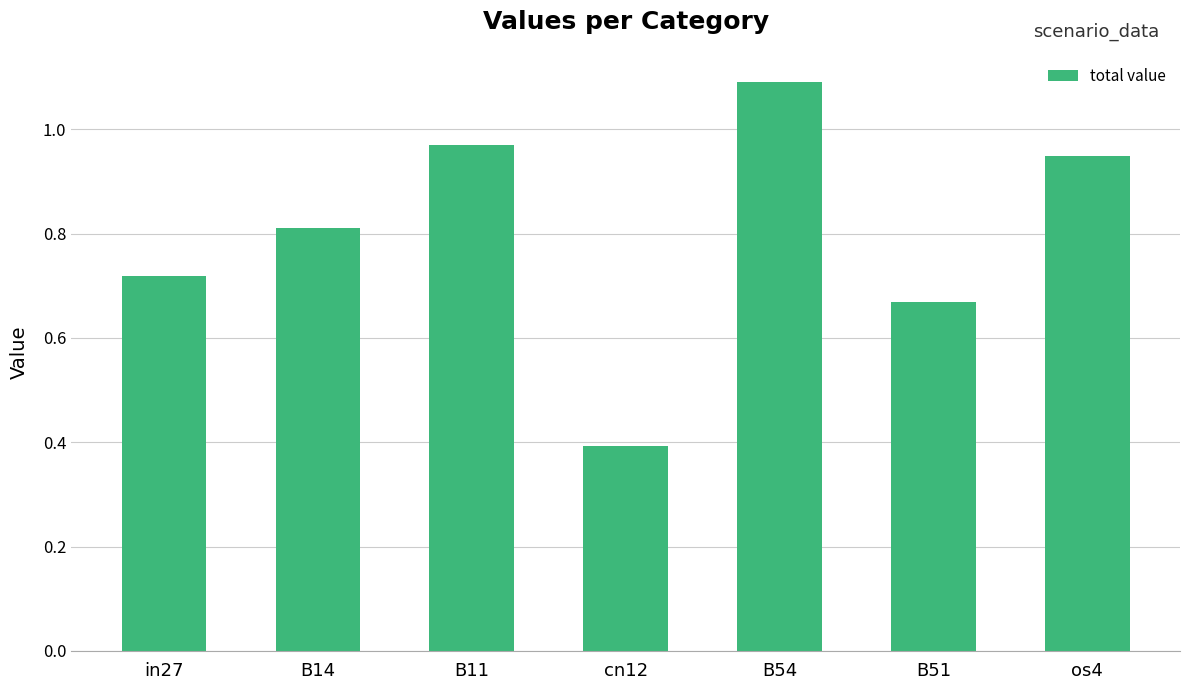

Is it true that the value at in27 is 0.4?

False